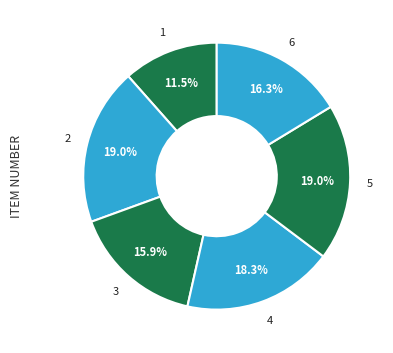

How many slices are in this pie chart?

6